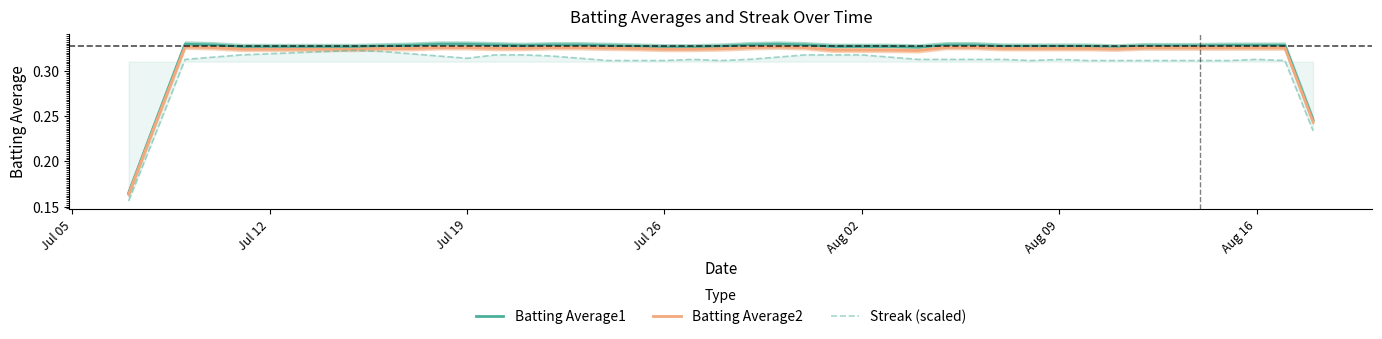

List the series in order of their overall mean, highest first.

Batting Average1, Batting Average2, Streak (scaled)